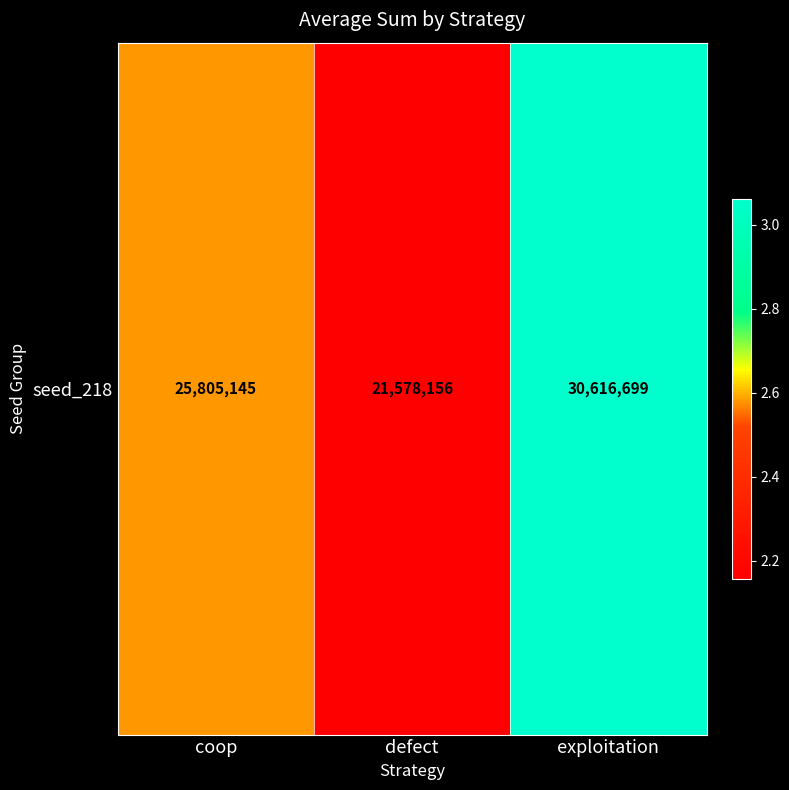

The value at defect is 21578156. True or false?

True